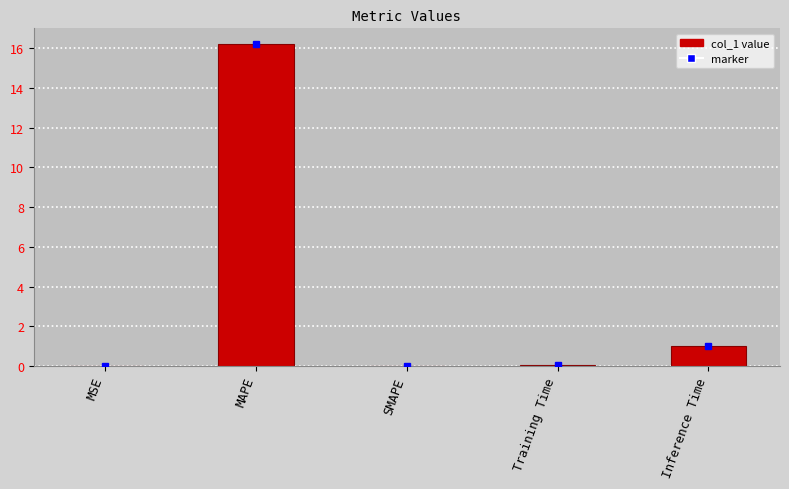

What is the change in value from MSE to MAPE?

+16.2